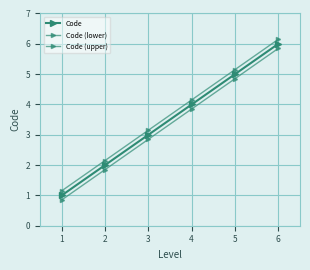

Reading right to left, list all the values displayed in this chart.

Code: 6.0	5.0	4.0	3.0	2.0	1.0
Code (lower): 5.8	4.8	3.9	2.9	1.9	0.8
Code (upper): 6.2	5.2	4.2	3.1	2.1	1.1